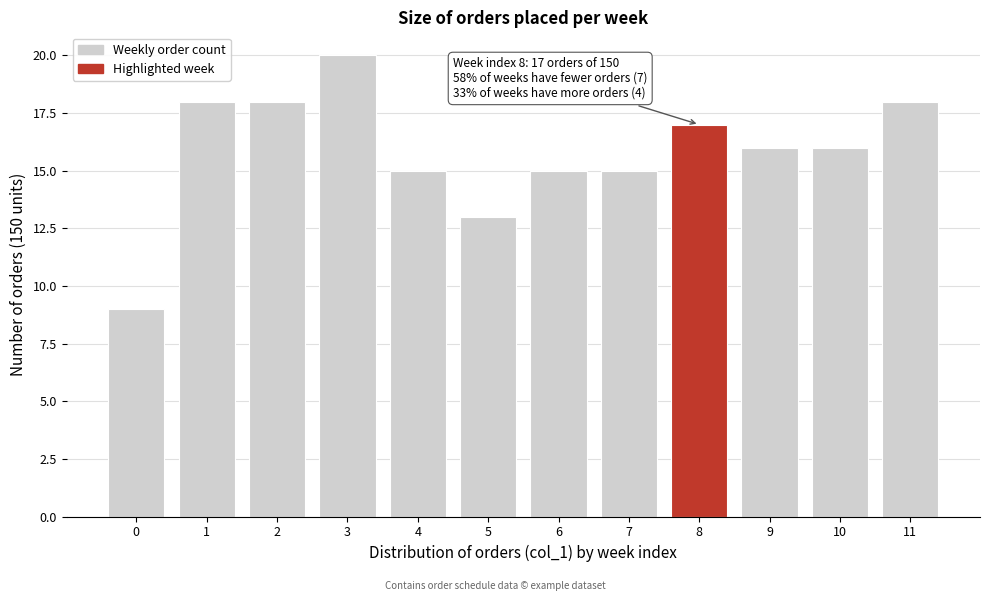

Reading right to left, what are all the values shown in this chart?

11=18	10=16	9=16	8=17	7=15	6=15	5=13	4=15	3=20	2=18	1=18	0=9